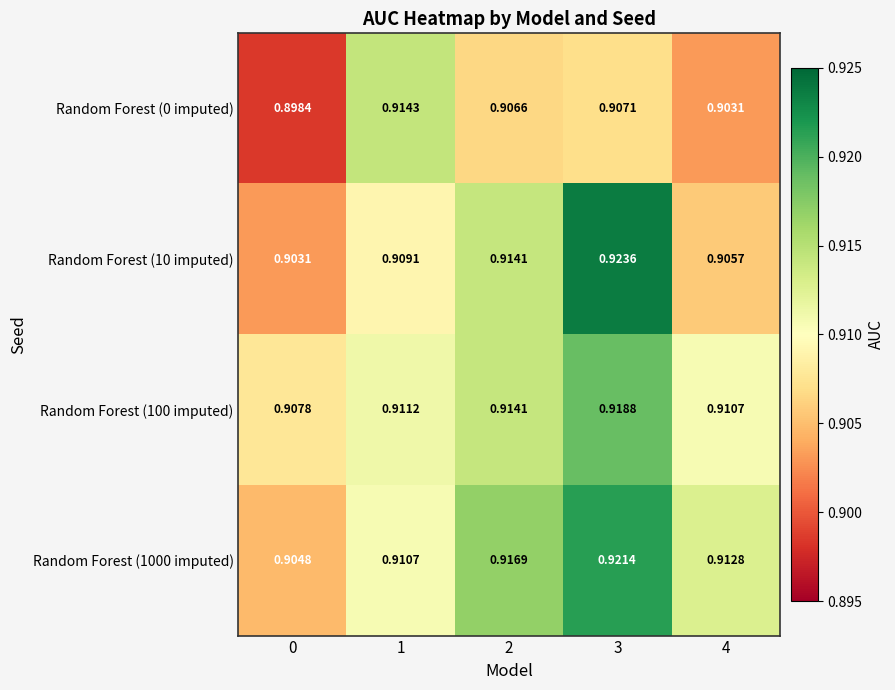

Which category has the highest value across all series?

3